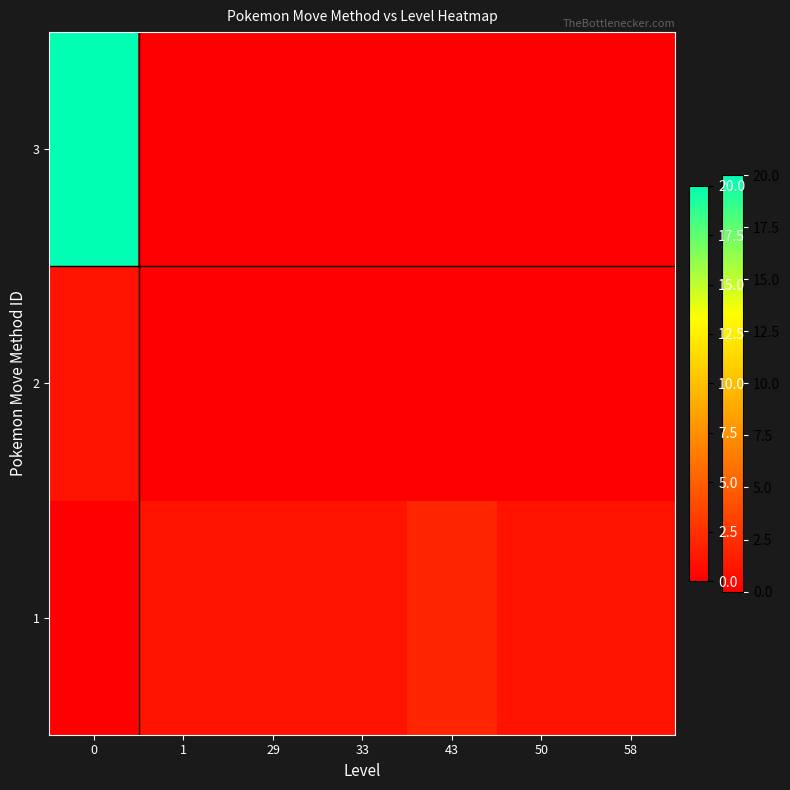

Rank the series by their maximum value, from highest to lowest.

3, 1, 2